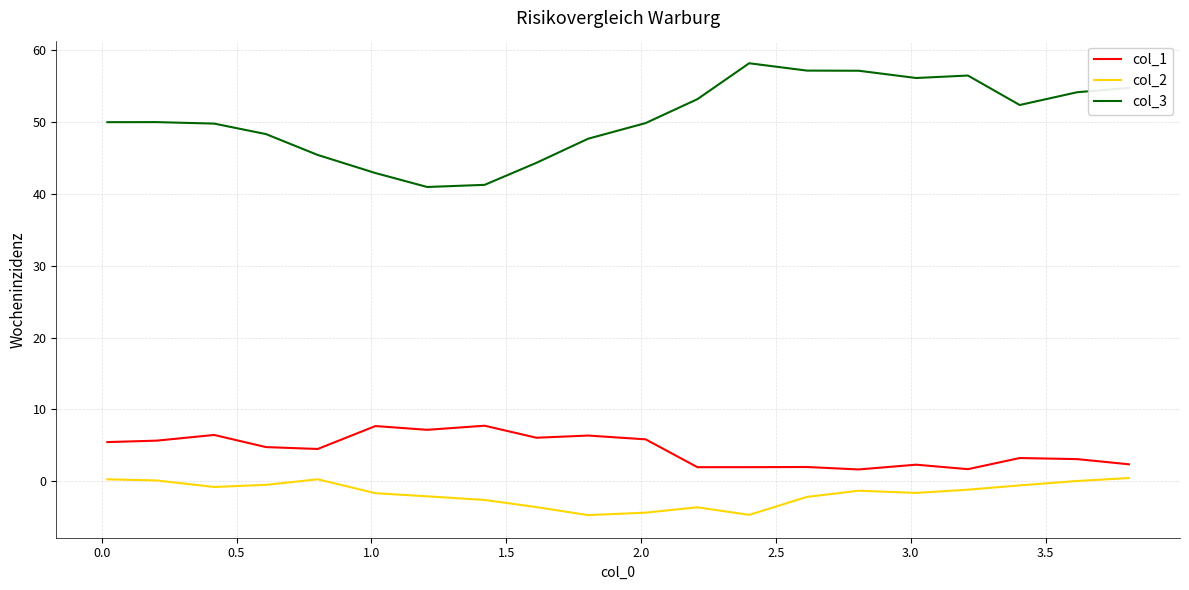

Which series has the largest range (max minus min)?

col_3